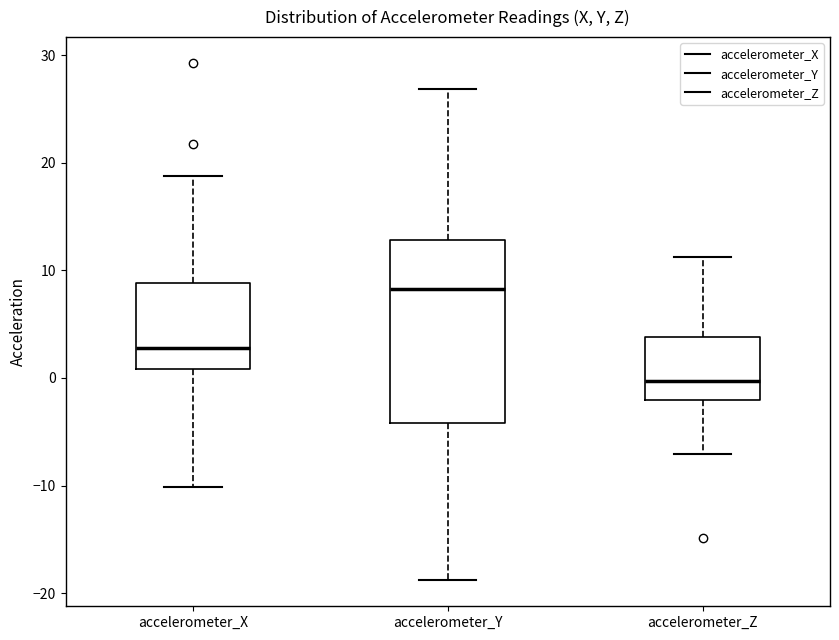

Where is the lower edge of the box for accelerometer_Y on the y-axis? The values are not printed on the chart, so give them approximately, as read against the axis.

-4